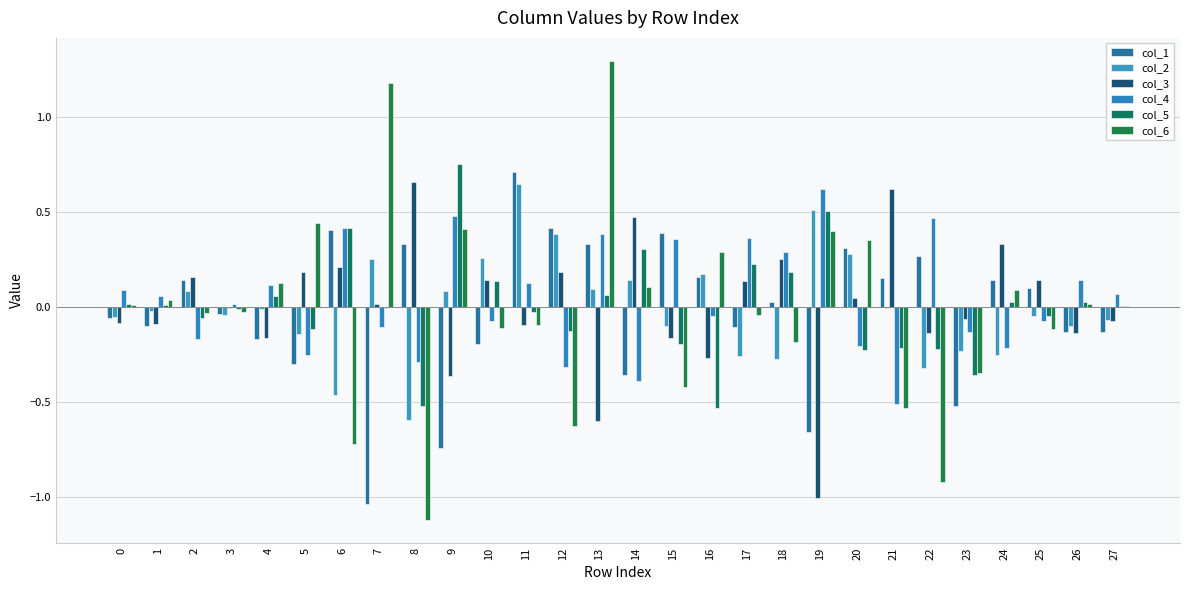

What is the sum of the col_3 values at 23 and 5?

0.1